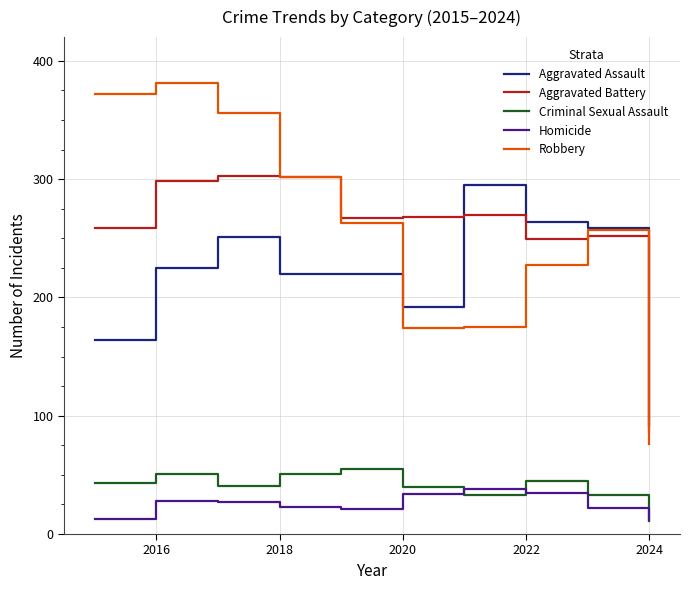

True or false: Homicide and Aggravated Battery cross at least once.

False